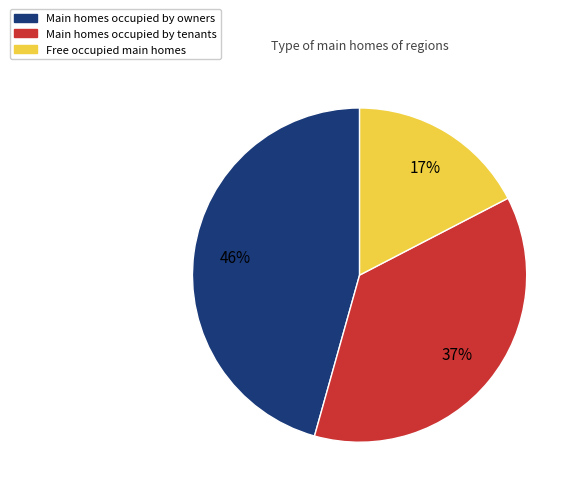

Count the number of slices in the pie.

3